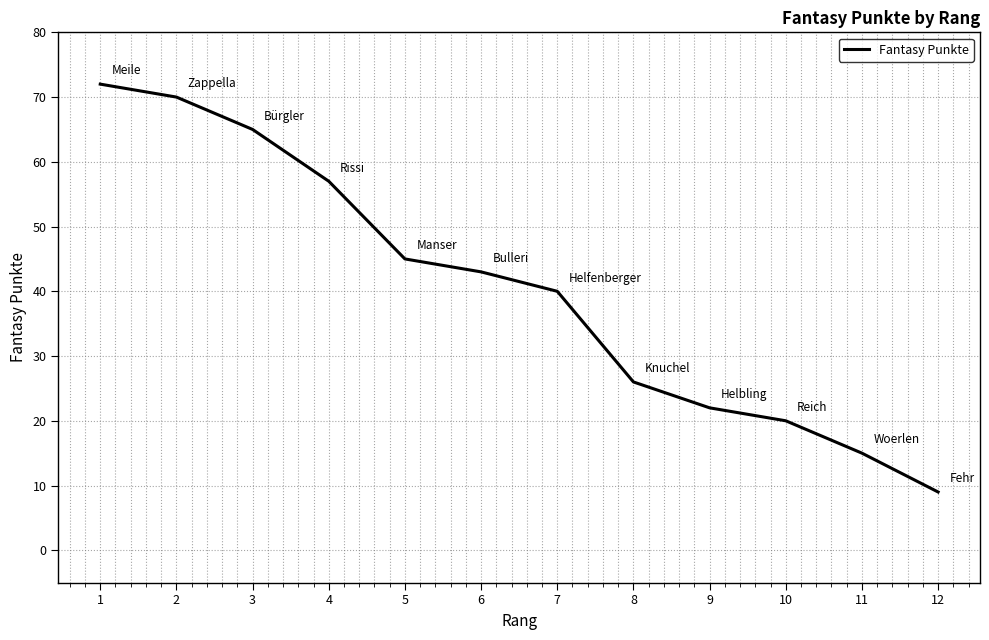

What is the change in value from 1 to 3?

-7